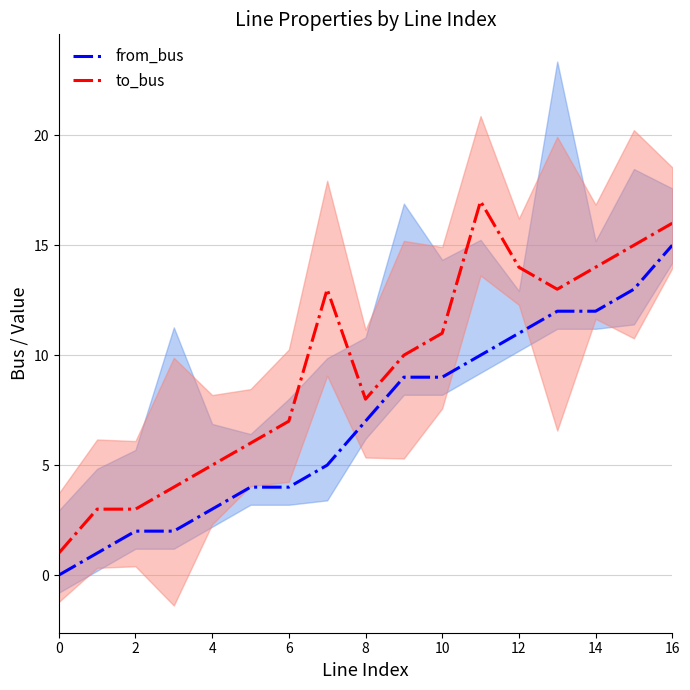

What is the maximum value for from_bus?

15